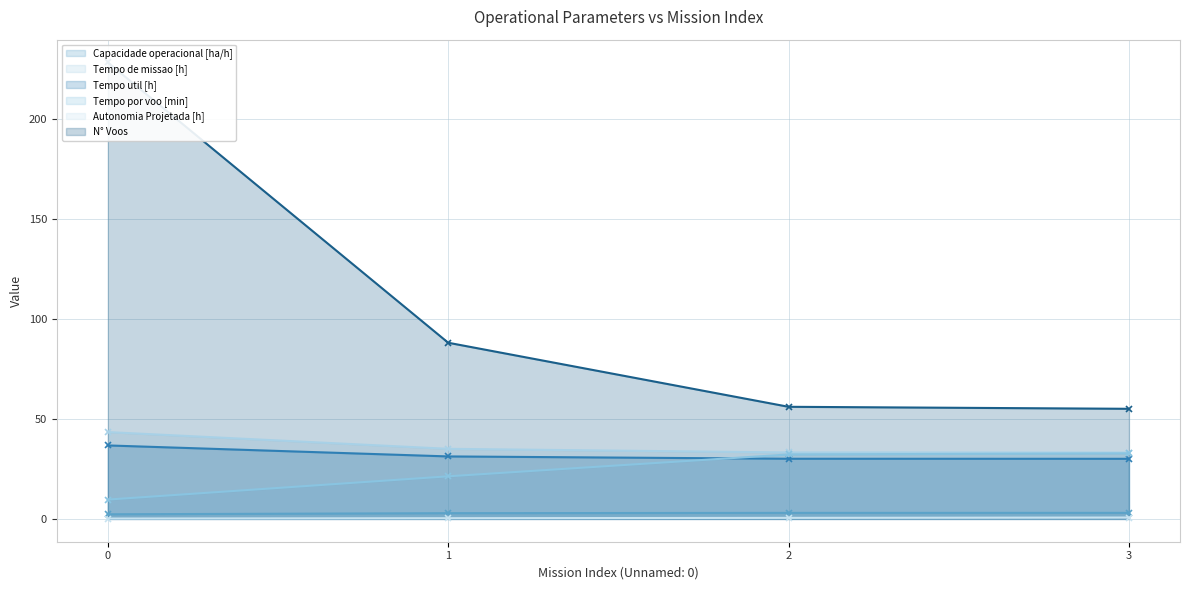

True or false: N° Voos has a value of 55.0 at 3.

True